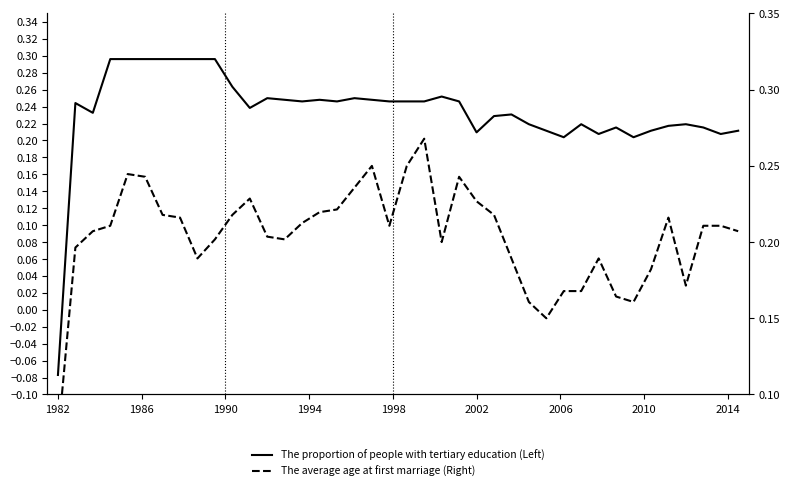

True or false: The average age at first marriage (Right) has more than 0 points higher than both neighbors.

True